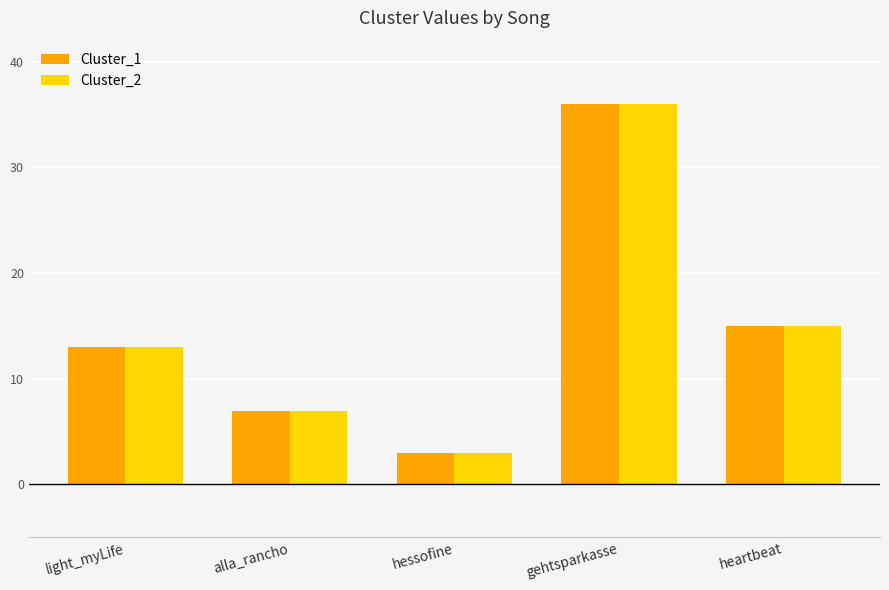

True or false: Cluster_1 has a value of 13 at light_myLife.

True